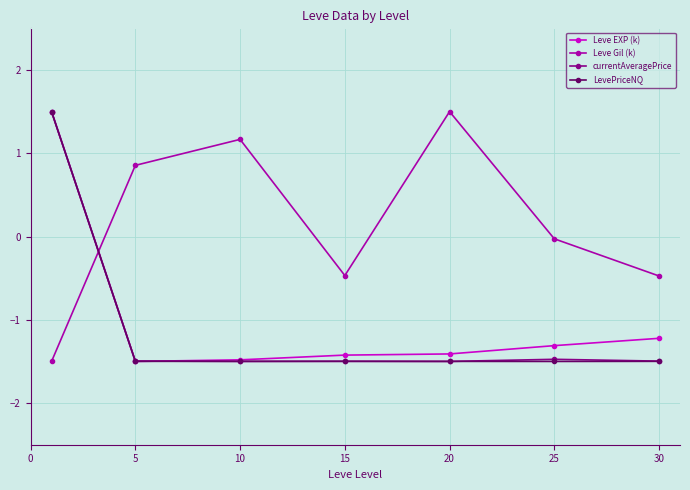

True or false: currentAveragePrice and Leve Gil (k) cross at least once.

True